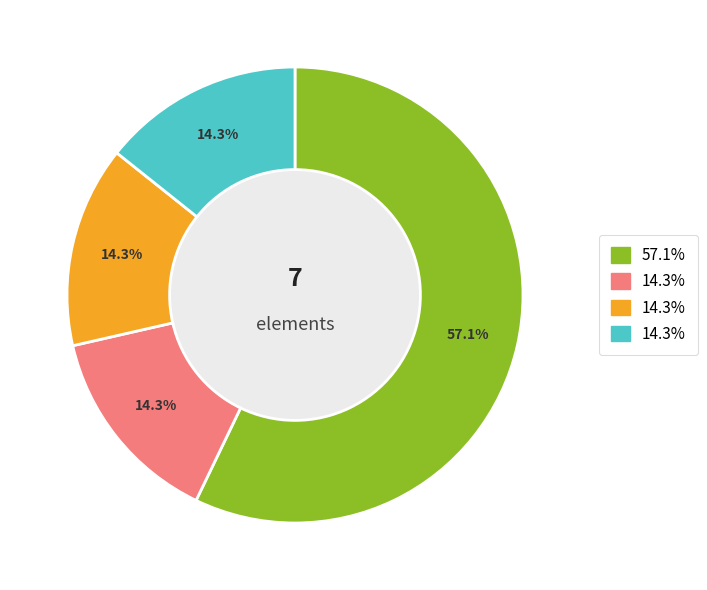

Is there any slice that represents more than half of the pie?

Yes